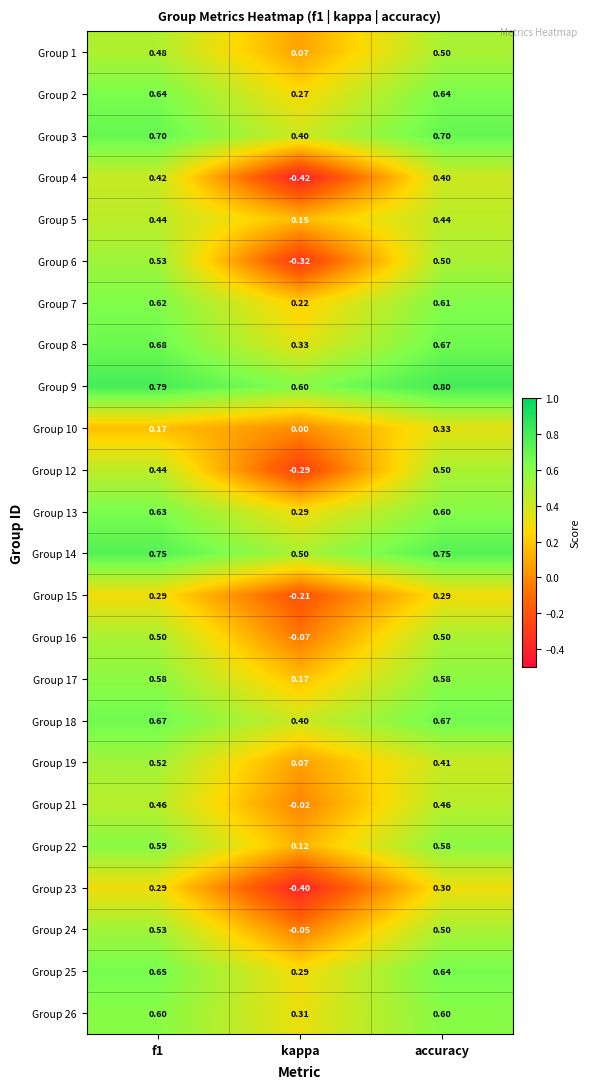

Is the value of Group 22 at accuracy greater than the value of Group 9 at accuracy?

No